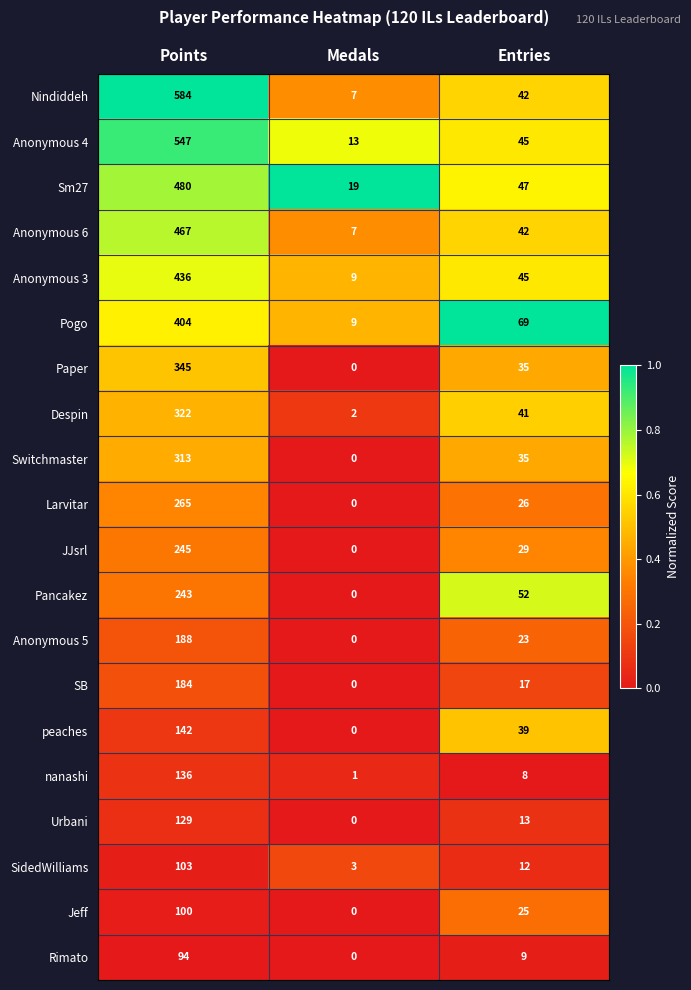

The value of Pogo at Points is 404. True or false?

True